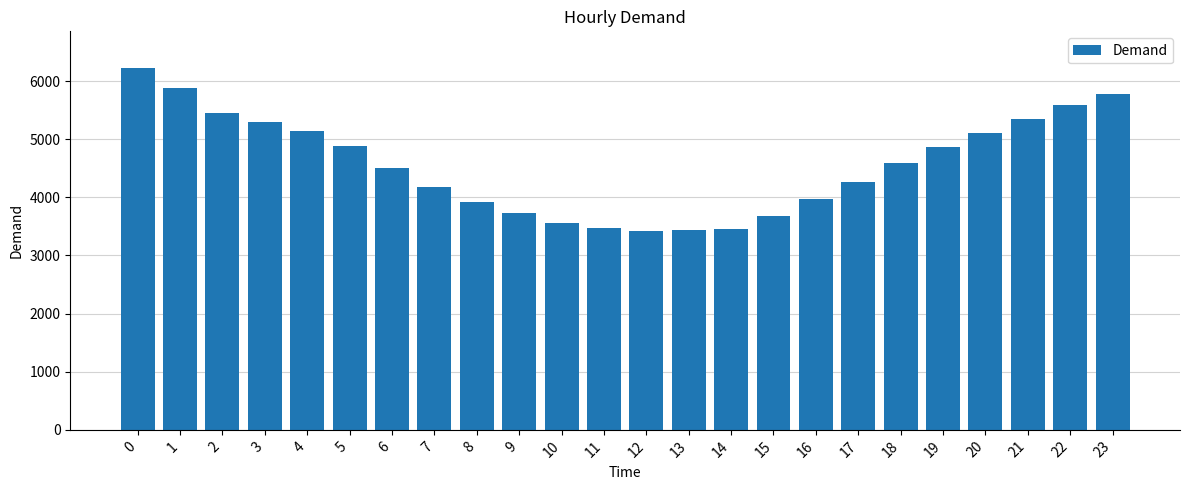

What is the approximate value at 16?

3980